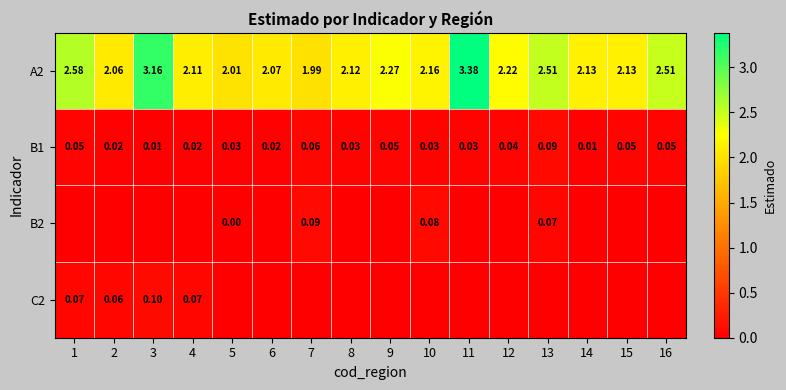

At 9, list the series in order from smallest to largest.

B2, C2, B1, A2